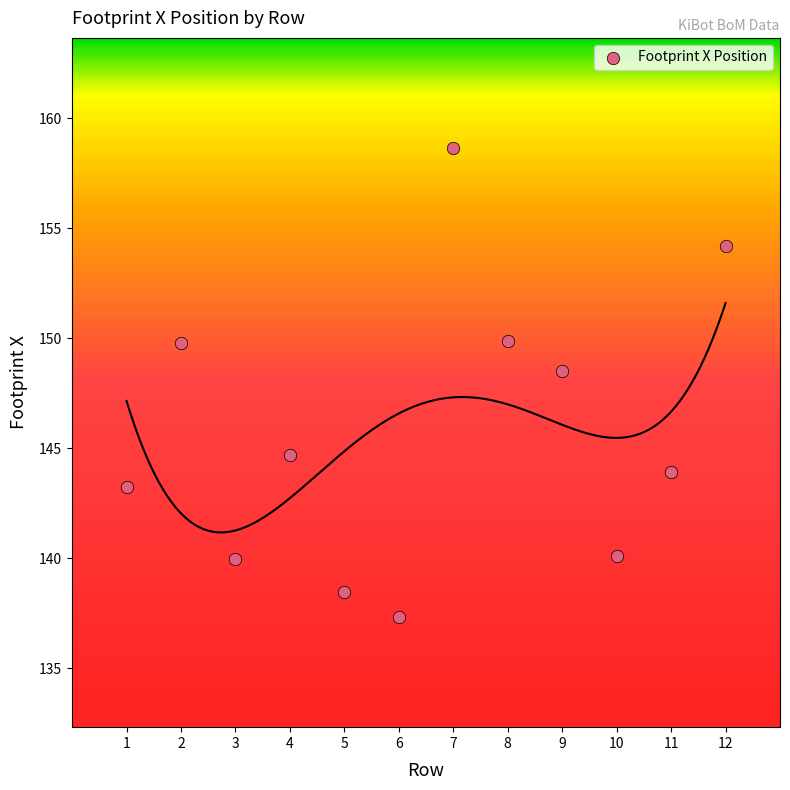

What Y value in the scatter plot is closest to 147?

148.5